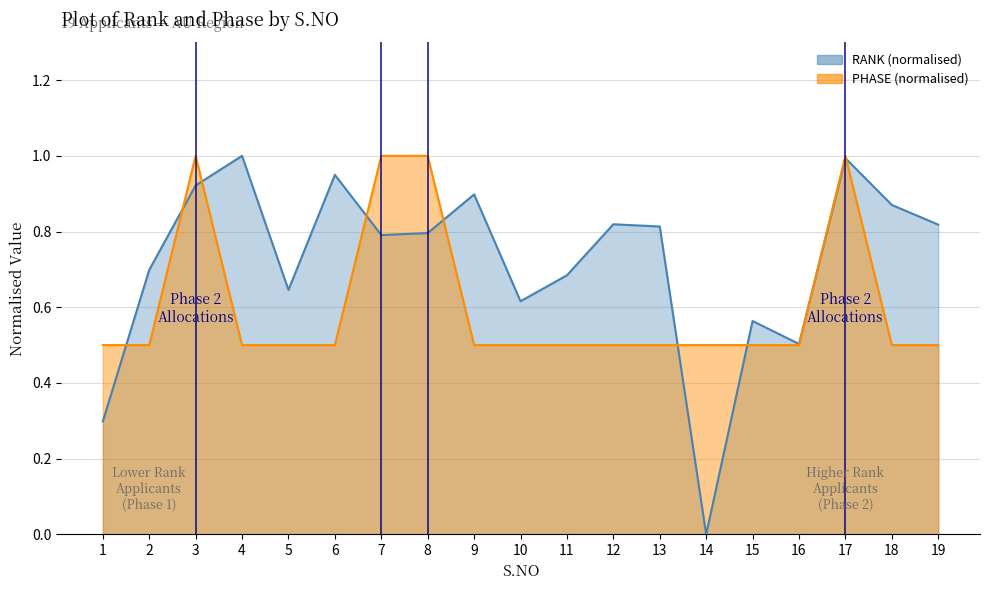

At which category does RANK reach its first local valley?

5